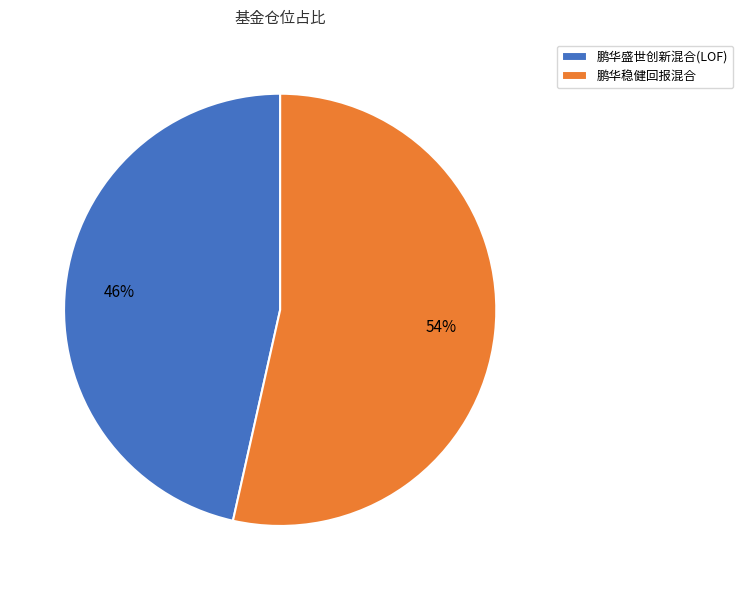

Is the sum of 鹏华盛世创新混合(LOF) and 鹏华稳健回报混合 greater than half?

Yes